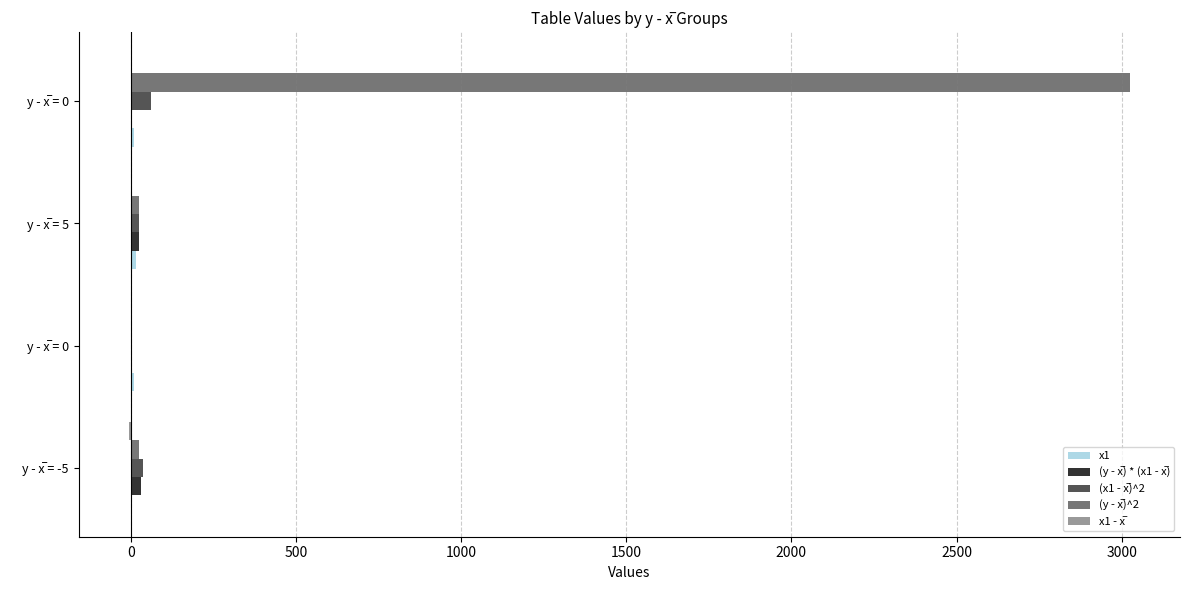

List the series in order of their peak value, lowest first.

x1 - x̅, x1, (y - x̅) * (x1 - x̅), (x1 - x̅)^2, (y - x̅)^2